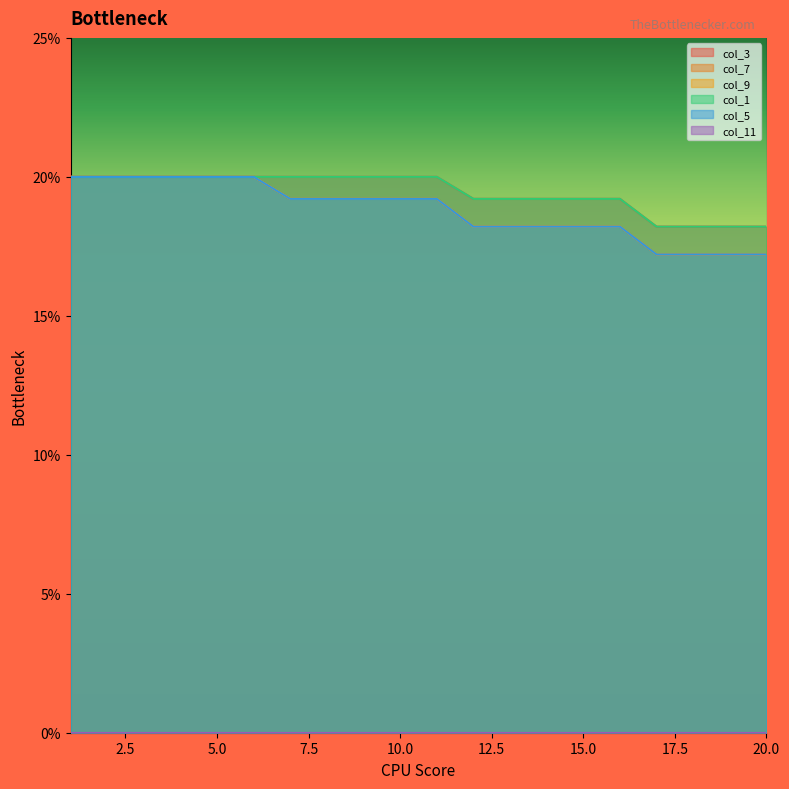

Which series has the largest total across all categories?

col_1